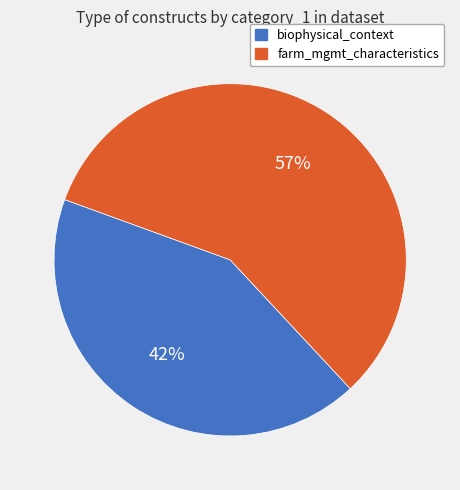

Does any single category account for the majority?

Yes